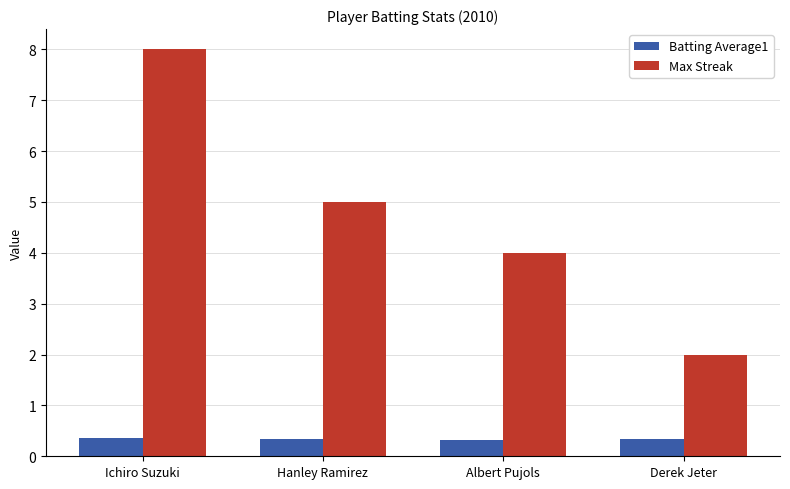

Count the number of categories in the chart.

4